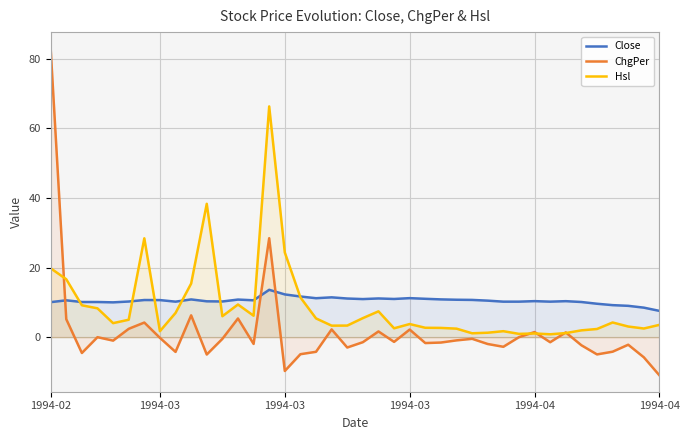

In Hsl, how many points are higher than both neighbors (excluding endpoints)?

9